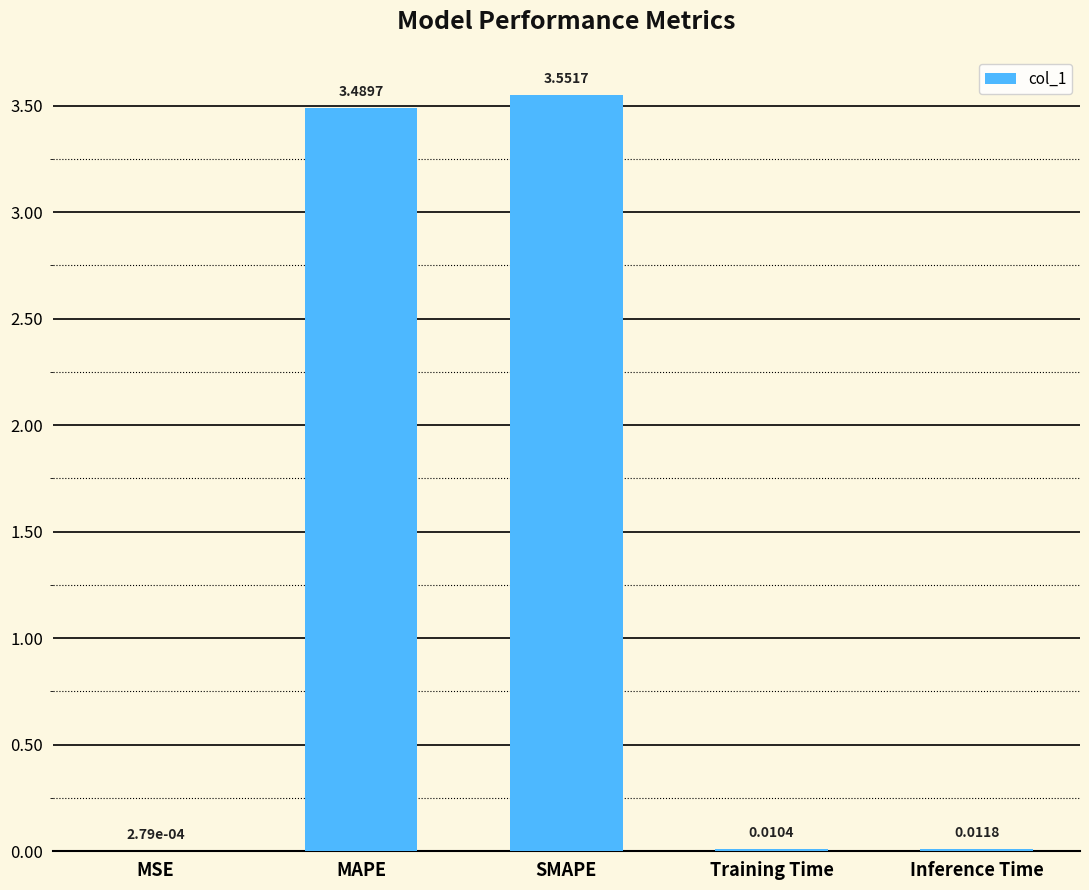

How many series are shown in this chart?

1